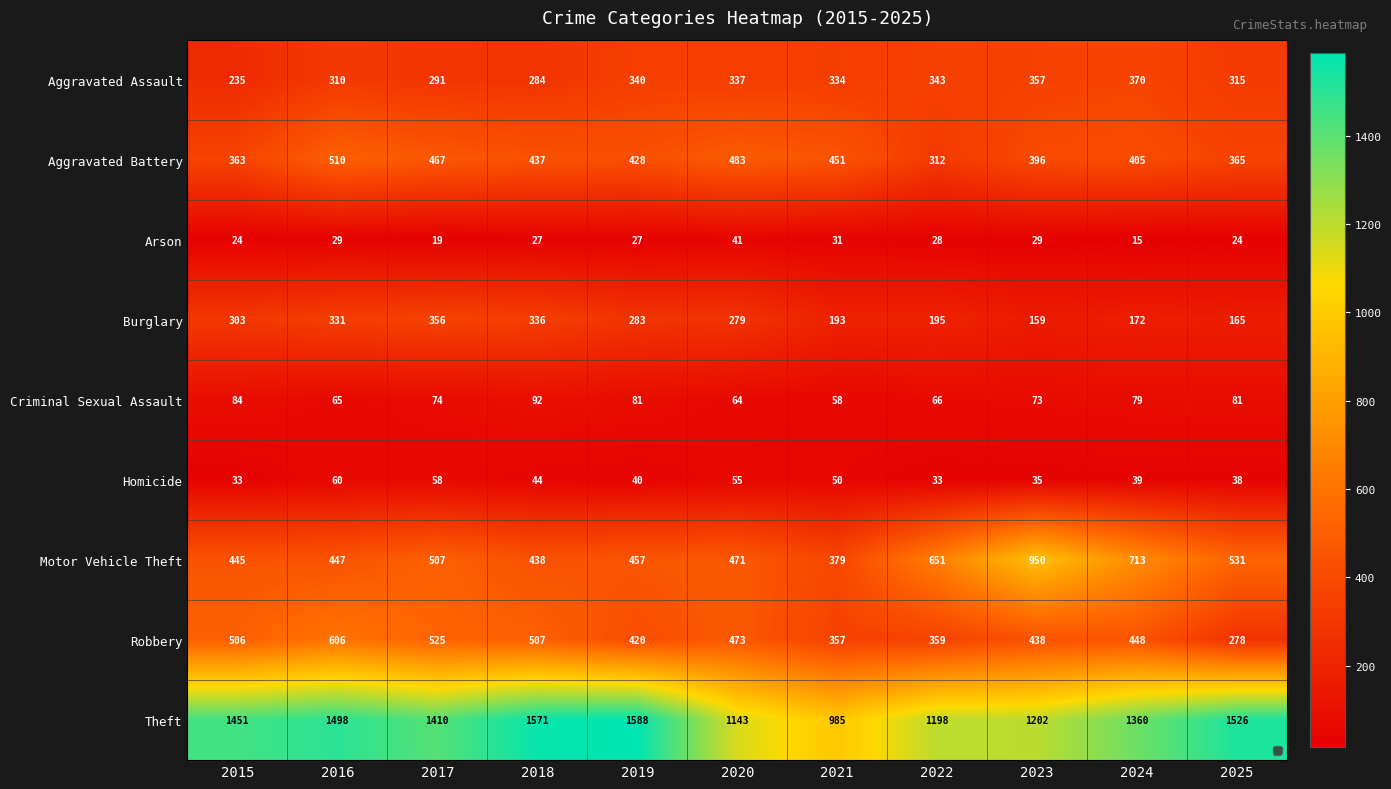

Rank the series by their maximum value, from highest to lowest.

Theft, Motor Vehicle Theft, Robbery, Aggravated Battery, Aggravated Assault, Burglary, Criminal Sexual Assault, Homicide, Arson